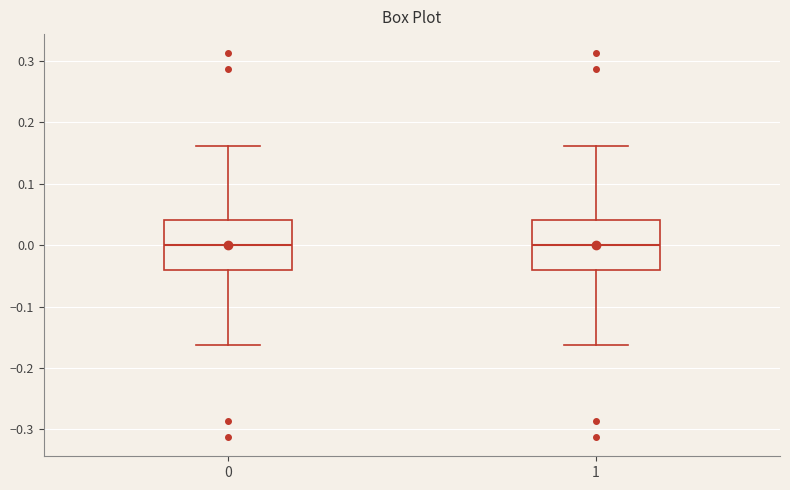

Where is the upper edge of the box at x = 1 on the y-axis? The values are not printed on the chart, so give them approximately, as read against the axis.

0.04